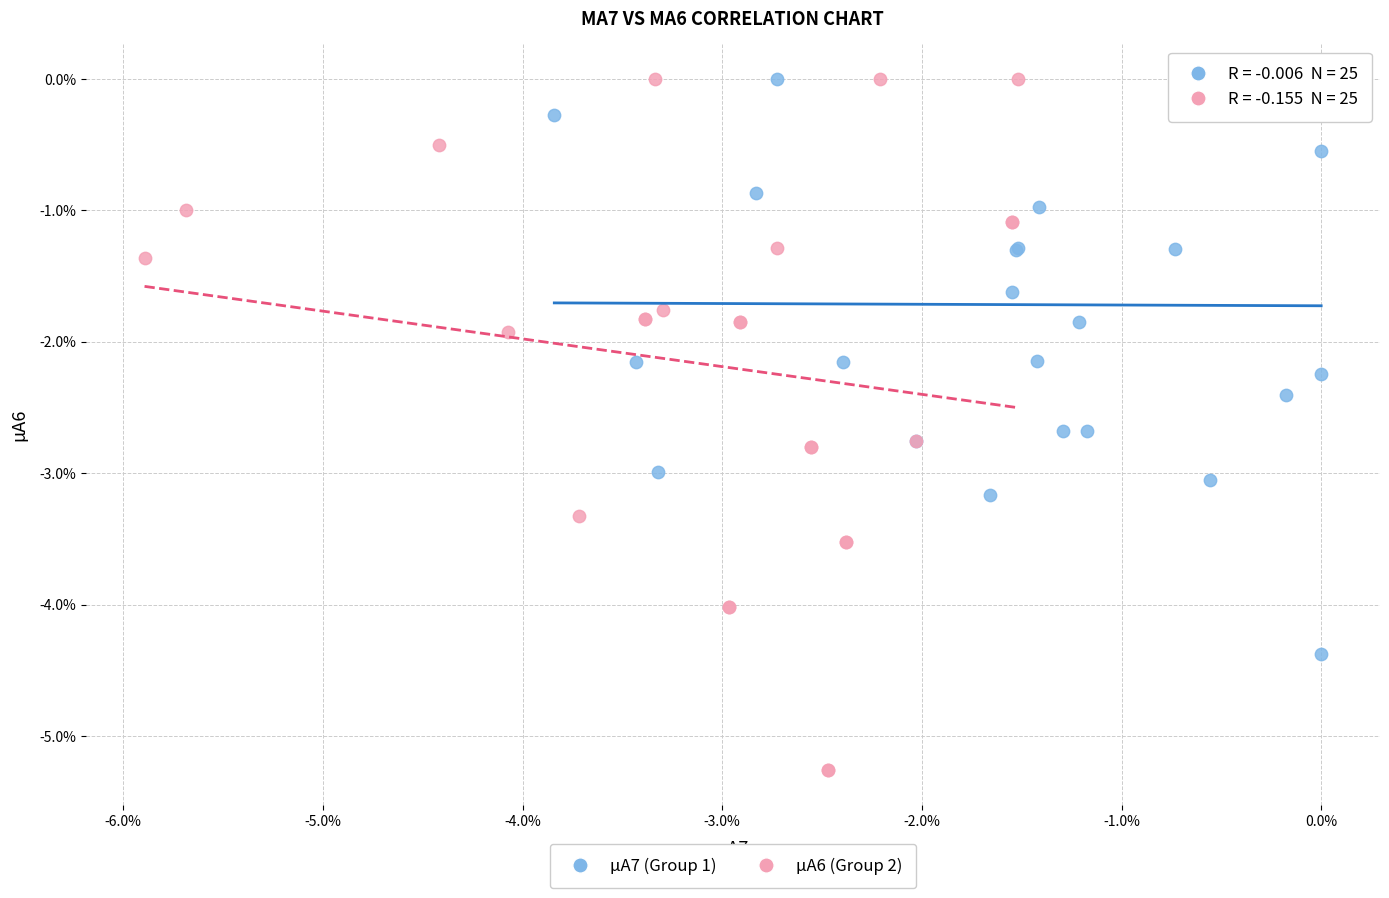

Which series reaches the minimum Y coordinate?

µA6 (Group 2)